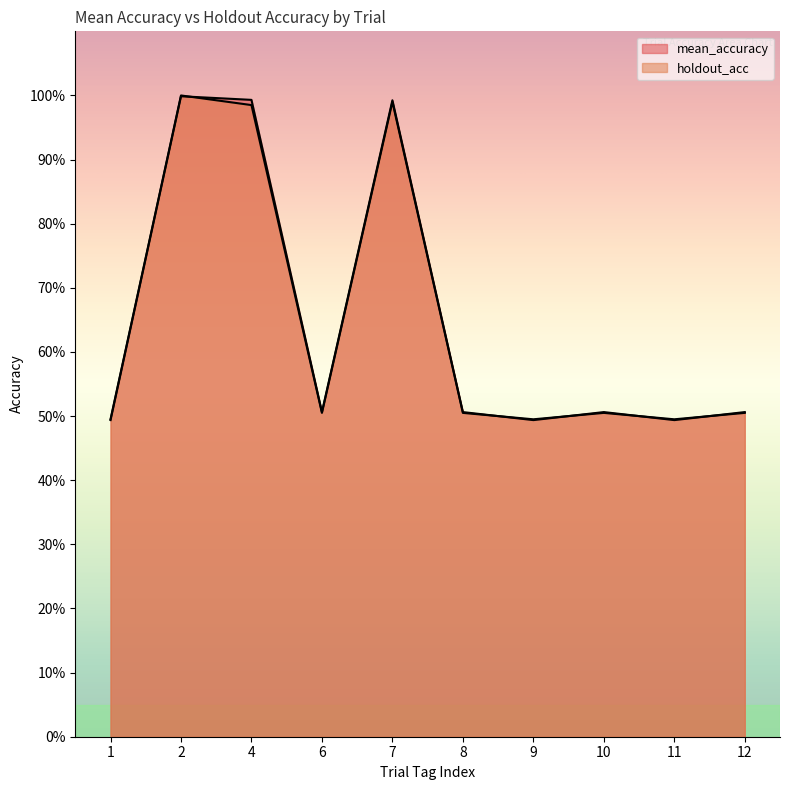

In holdout_acc, how many points are higher than both neighbors (excluding endpoints)?

3